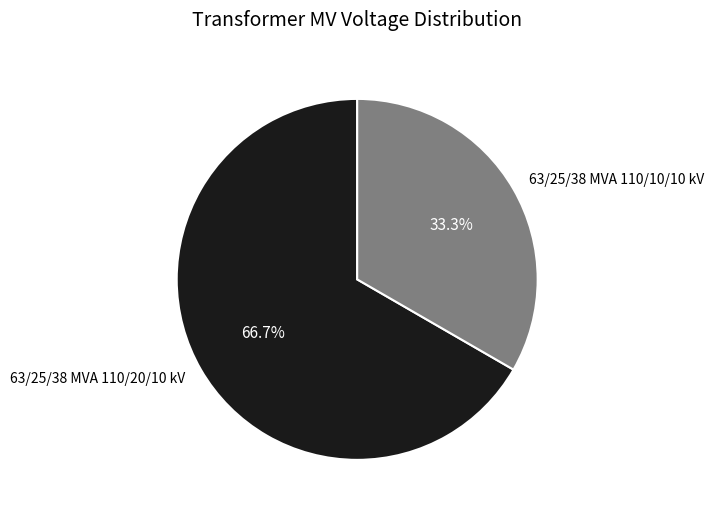

How many slices are in this pie chart?

2